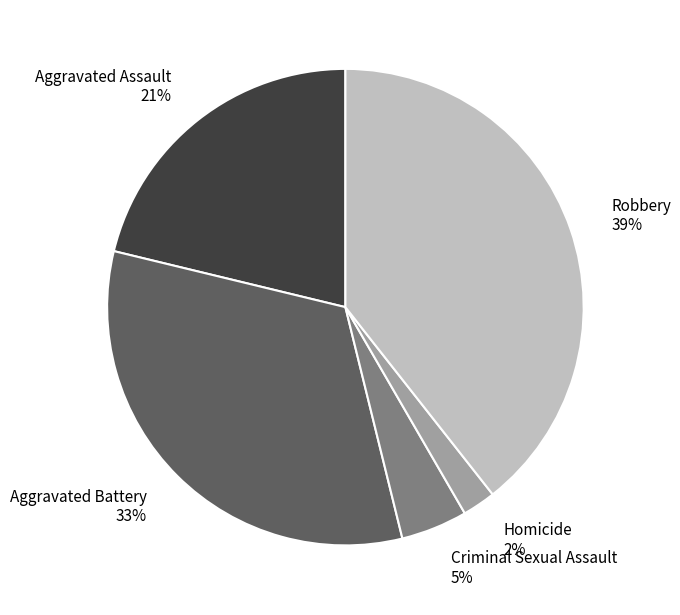

To the nearest percent, what percentage of the pie is Robbery?

39%